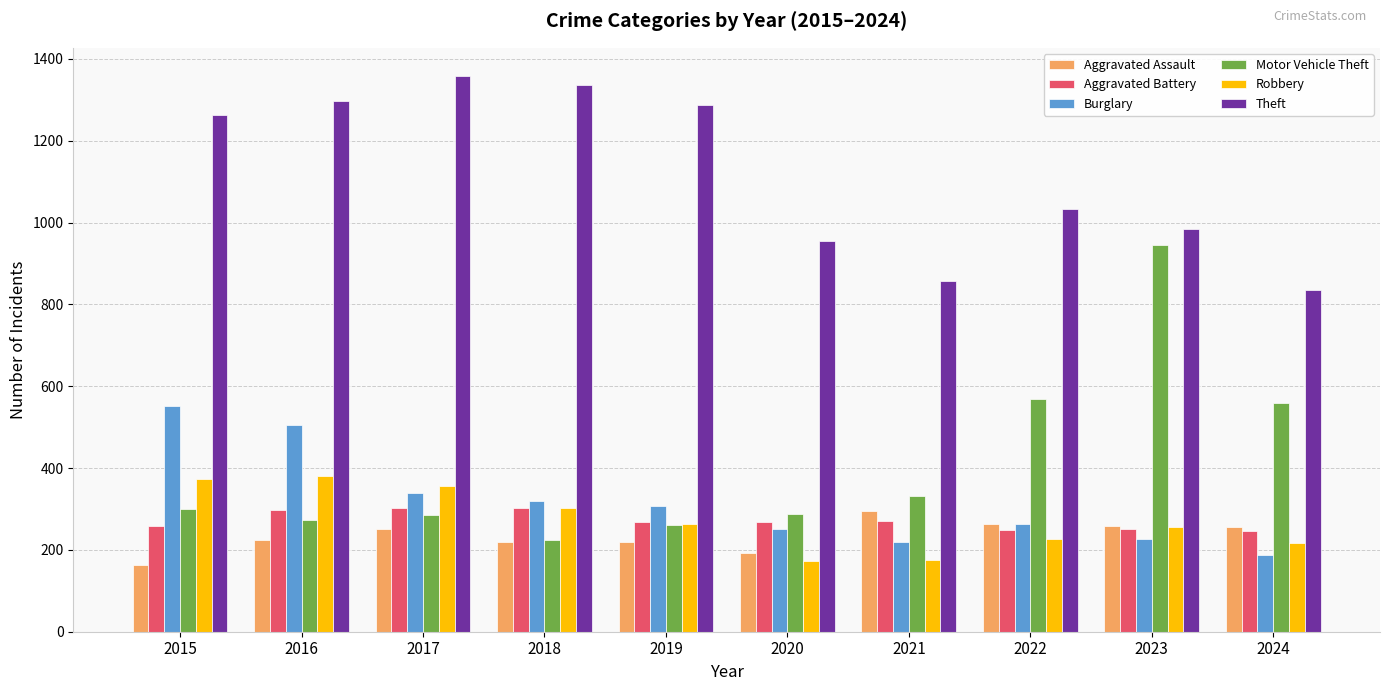

At which category does the chart reach its peak across all series?

2017